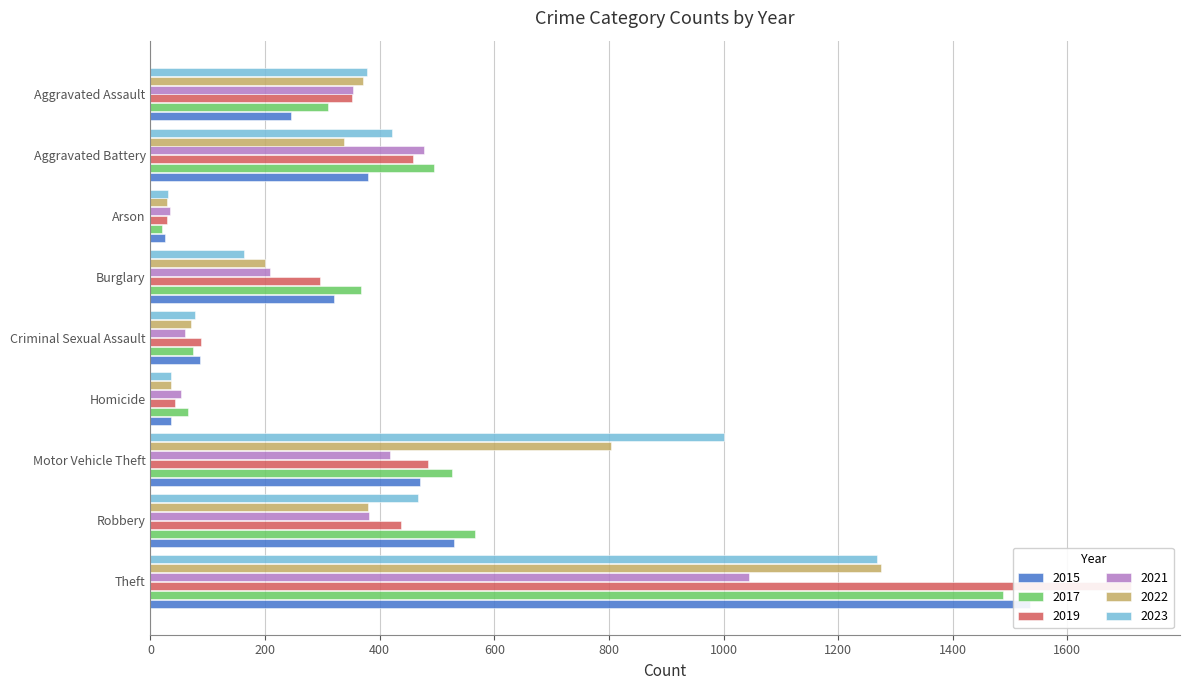

Which series has the largest total across all categories?

2017